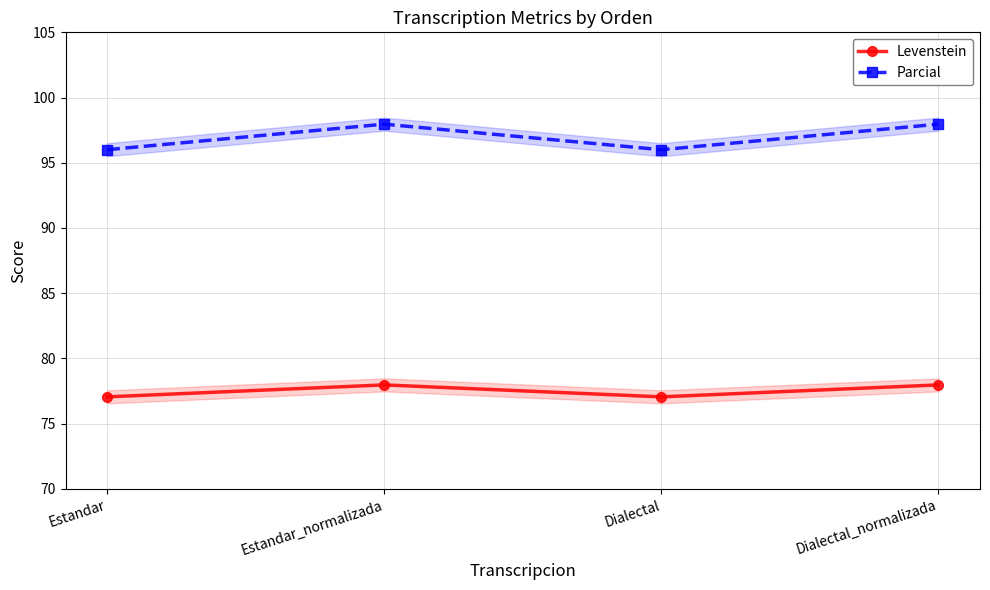

Reading left to right, extract all data points from this chart.

Levenstein: Estandar=77.0	Estandar_normalizada=78.0	Dialectal=77.0	Dialectal_normalizada=78.0
Parcial: Estandar=96.0	Estandar_normalizada=98.0	Dialectal=96.0	Dialectal_normalizada=98.0